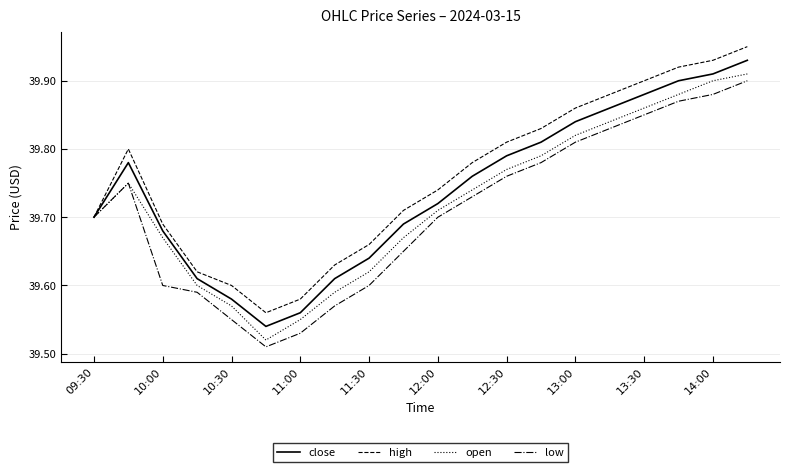

How many interior local peaks does the high series have?

1